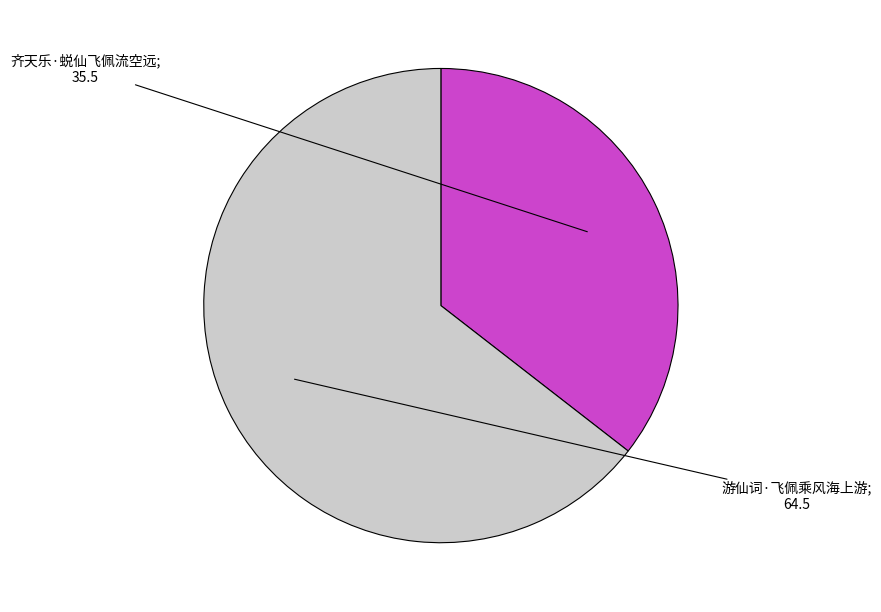

Is there any slice that represents more than half of the pie?

Yes